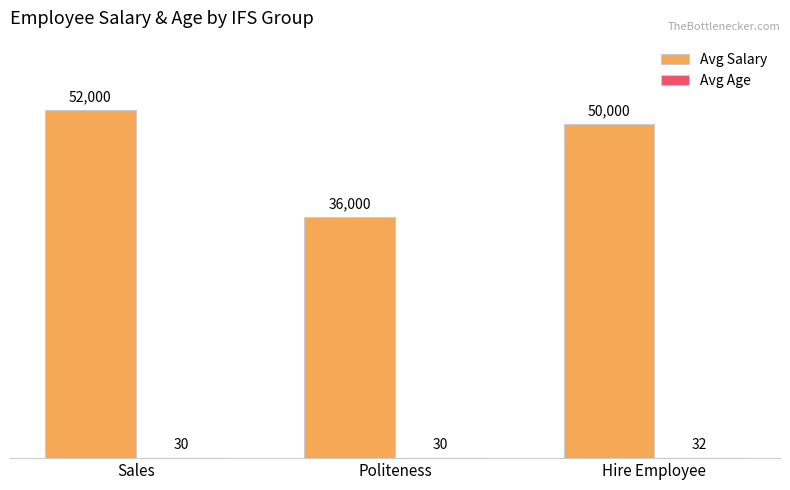

How many series are shown in this chart?

2